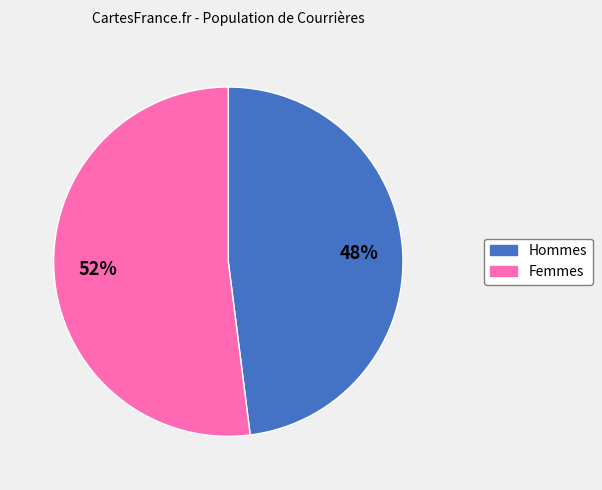

To the nearest percent, what is the difference between the largest and smallest slice percentages?

4%